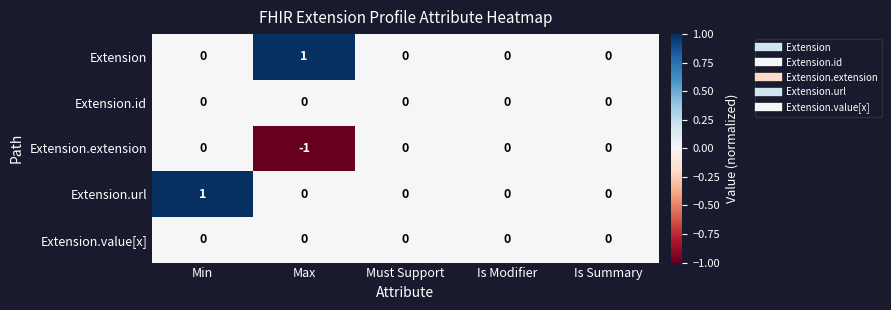

What is the spread (max minus min) of values at Max?

2